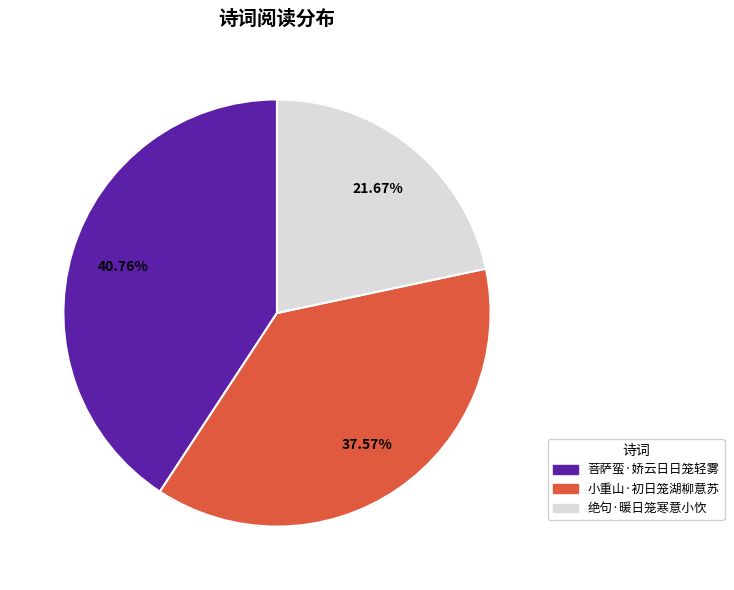

Is it true that 绝句·暖日笼寒意小忺 is 12% of the pie?

False